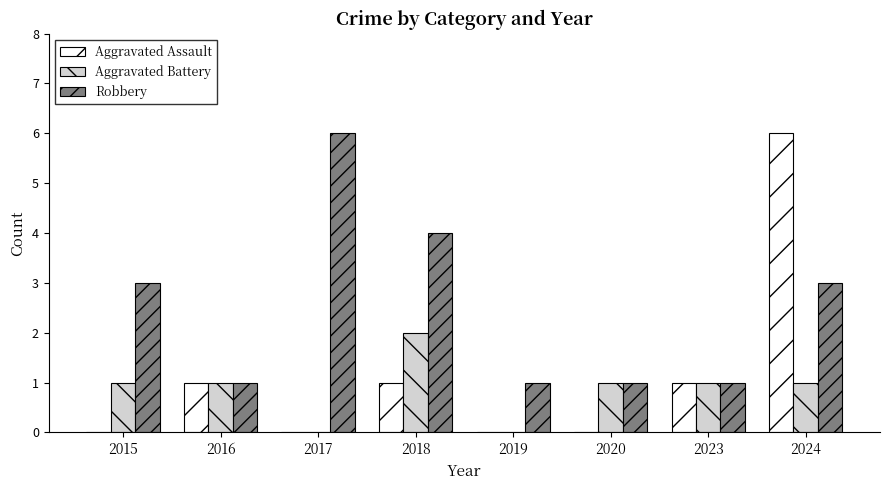

At which category is the sum across all series the highest?

2024